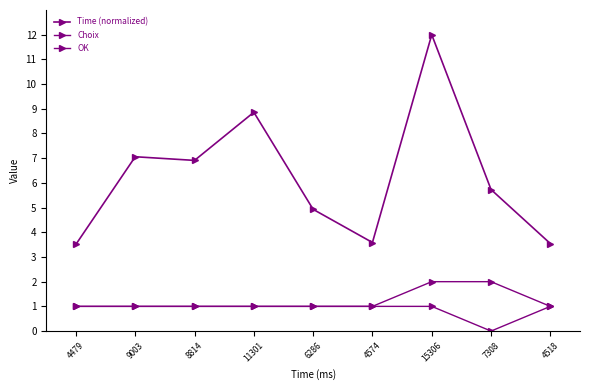

How many lines are shown in the chart?

3